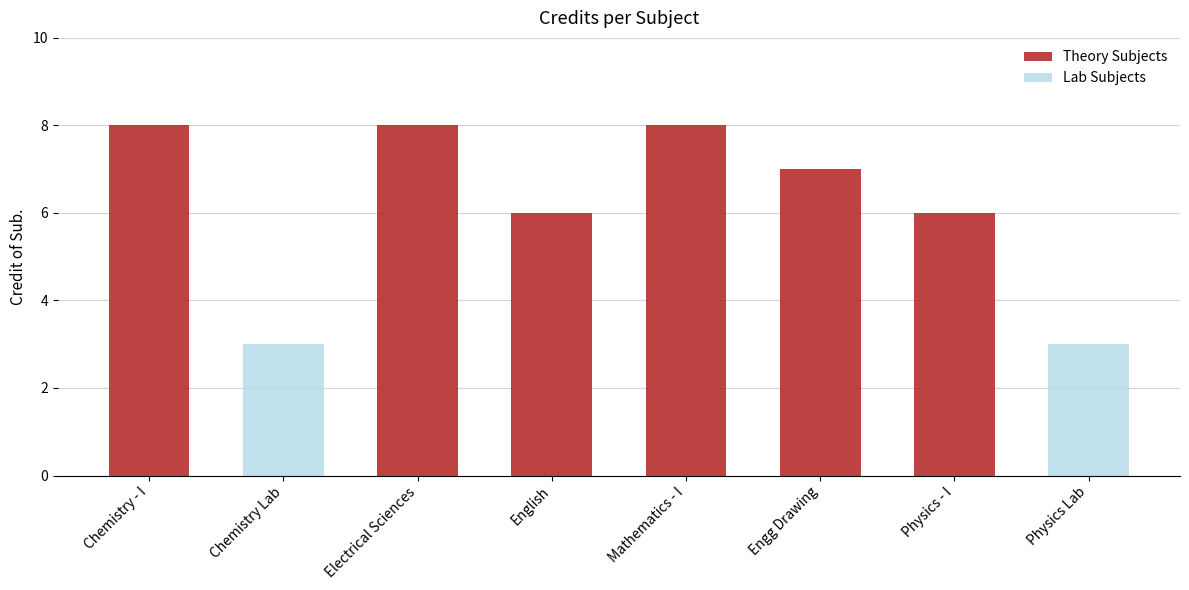

The Lab Subjects series shows 2 at Chemistry Lab. True or false?

False